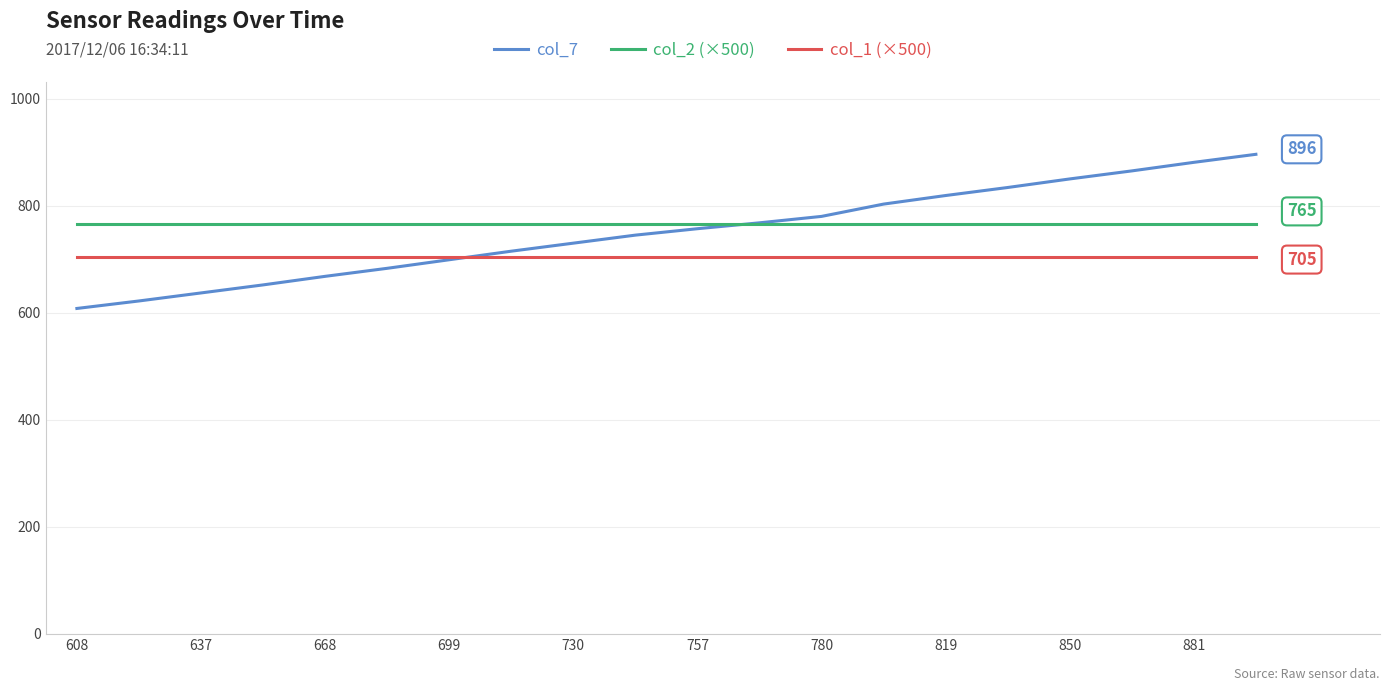

Rank the series by their maximum value, from highest to lowest.

col_7, col_2 (×500), col_1 (×500)